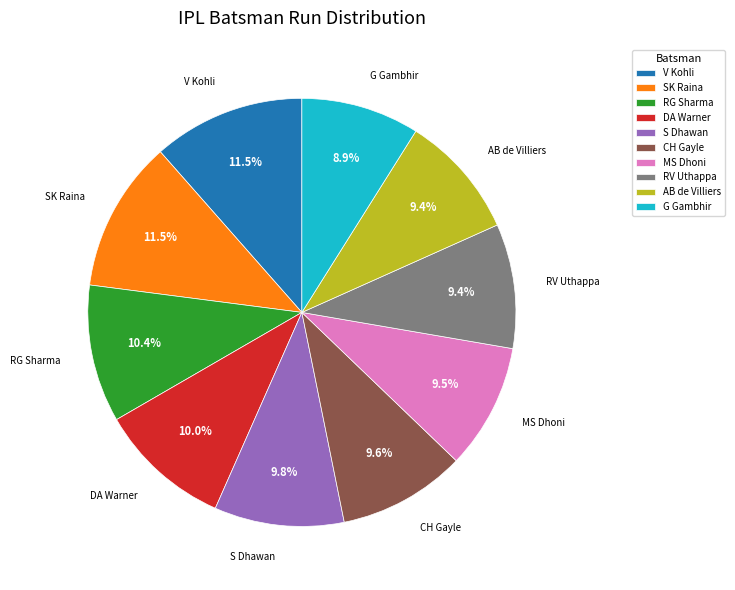

Count the number of slices in the pie.

10